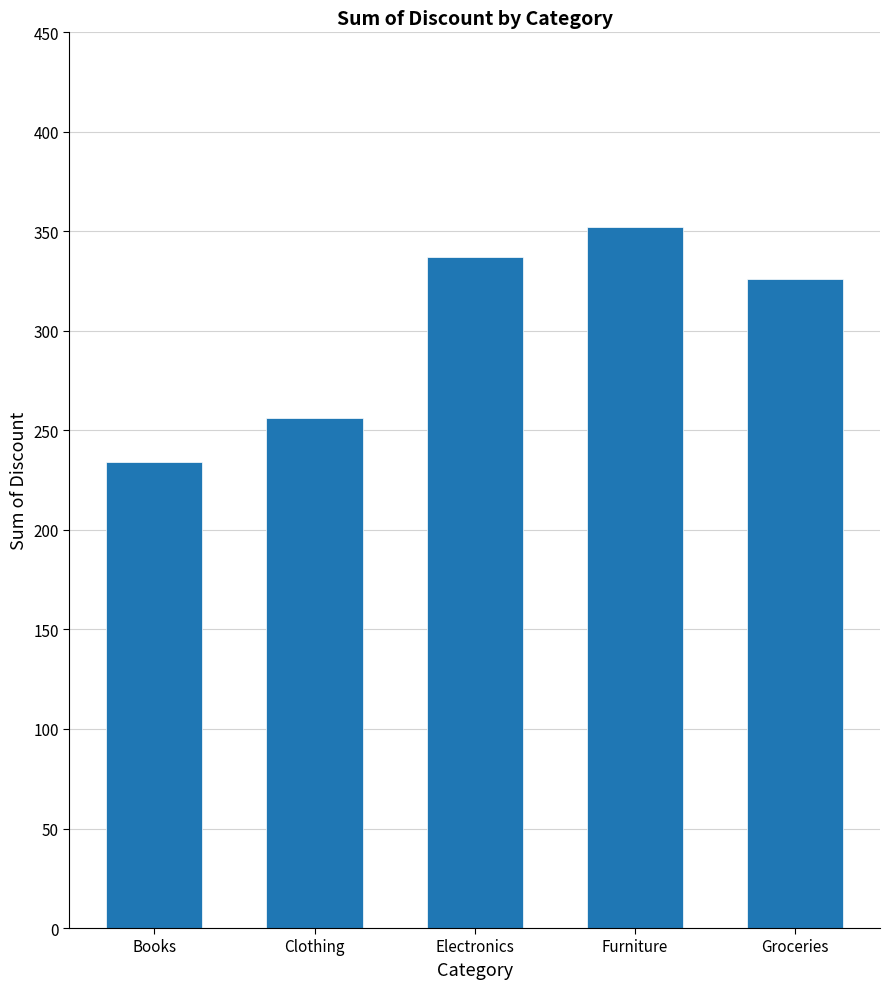

At which category does the chart reach its peak across all series?

Furniture